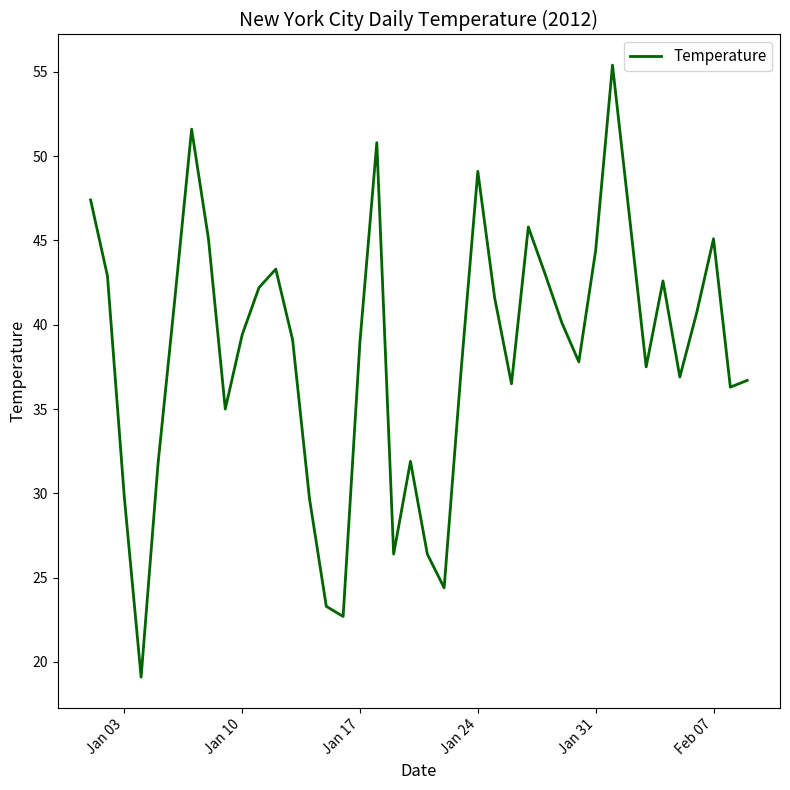

What is the difference between the maximum and minimum values?

36.3